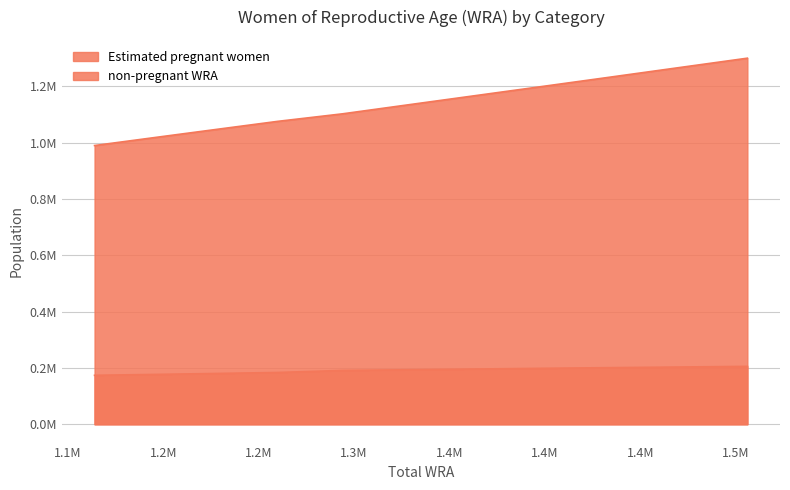

List the series in order of their overall mean, lowest first.

Estimated pregnant women, non-pregnant WRA